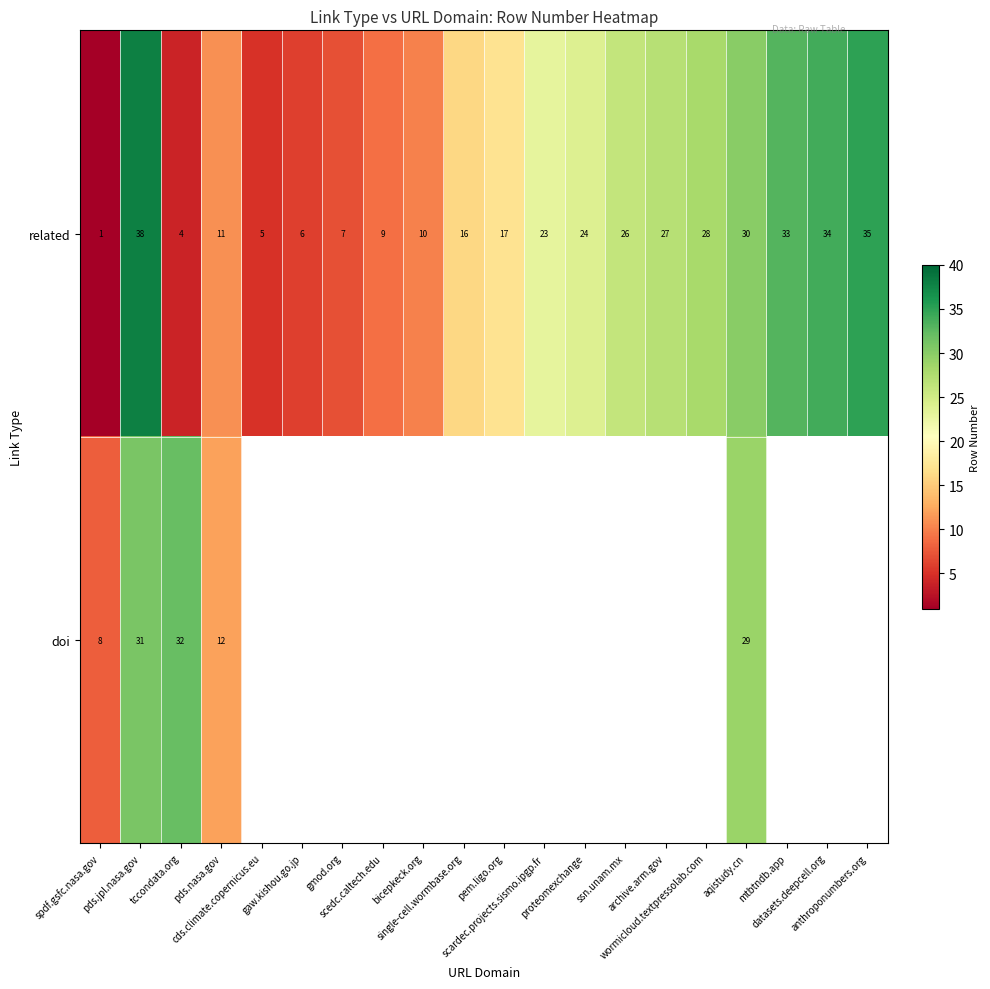

Which category has the highest value across all series?

pds.jpl.nasa.gov